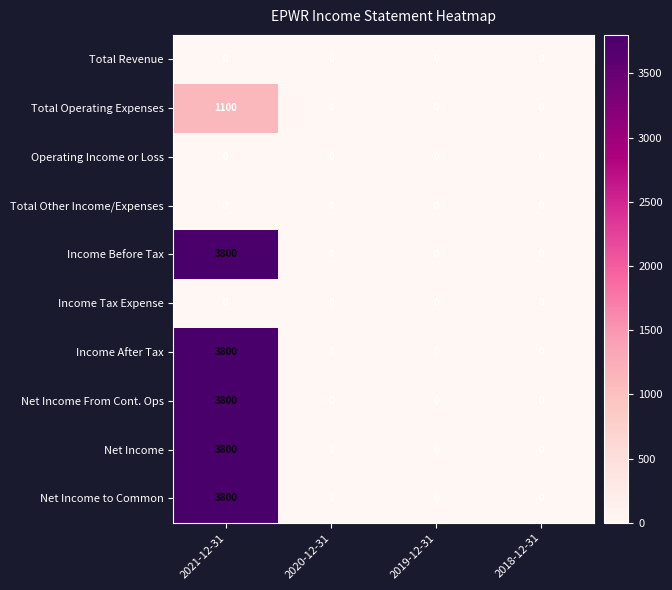

At which category is the sum across all series the highest?

2021-12-31